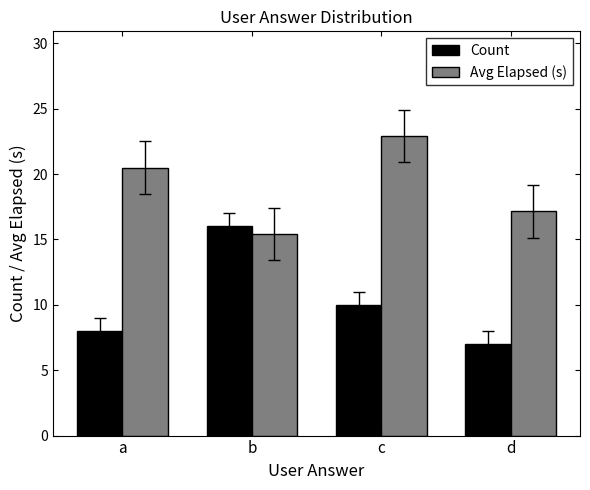

What is the difference between the maximum and minimum values in the Count series?

9.0